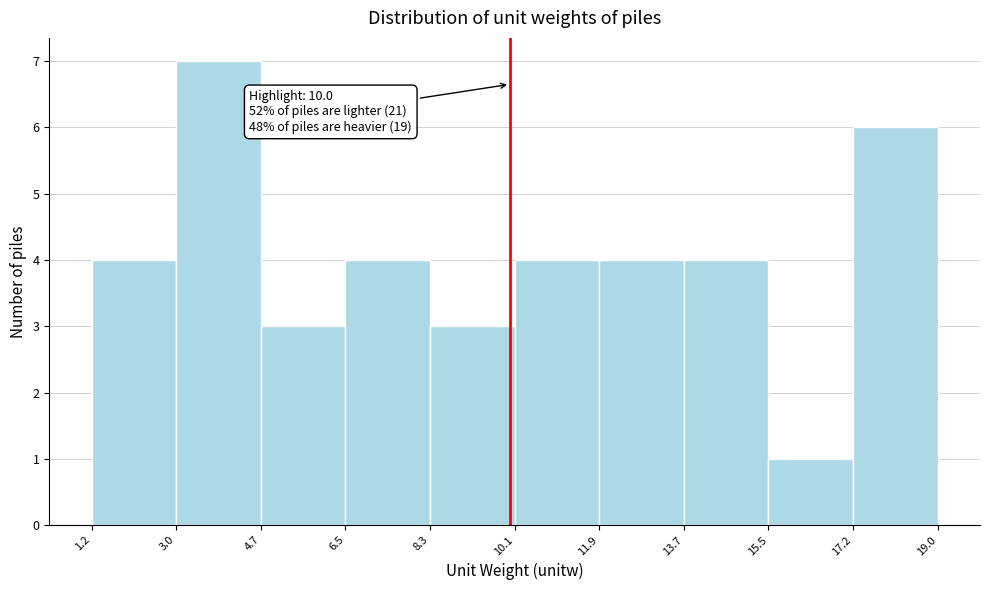

Which range on the x-axis has the tallest bar?

3.0 to 4.7